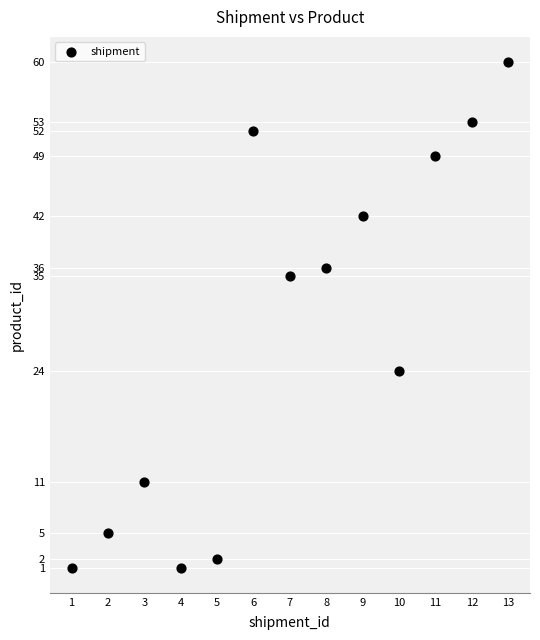

What is the range of Y values (max minus min)?

59